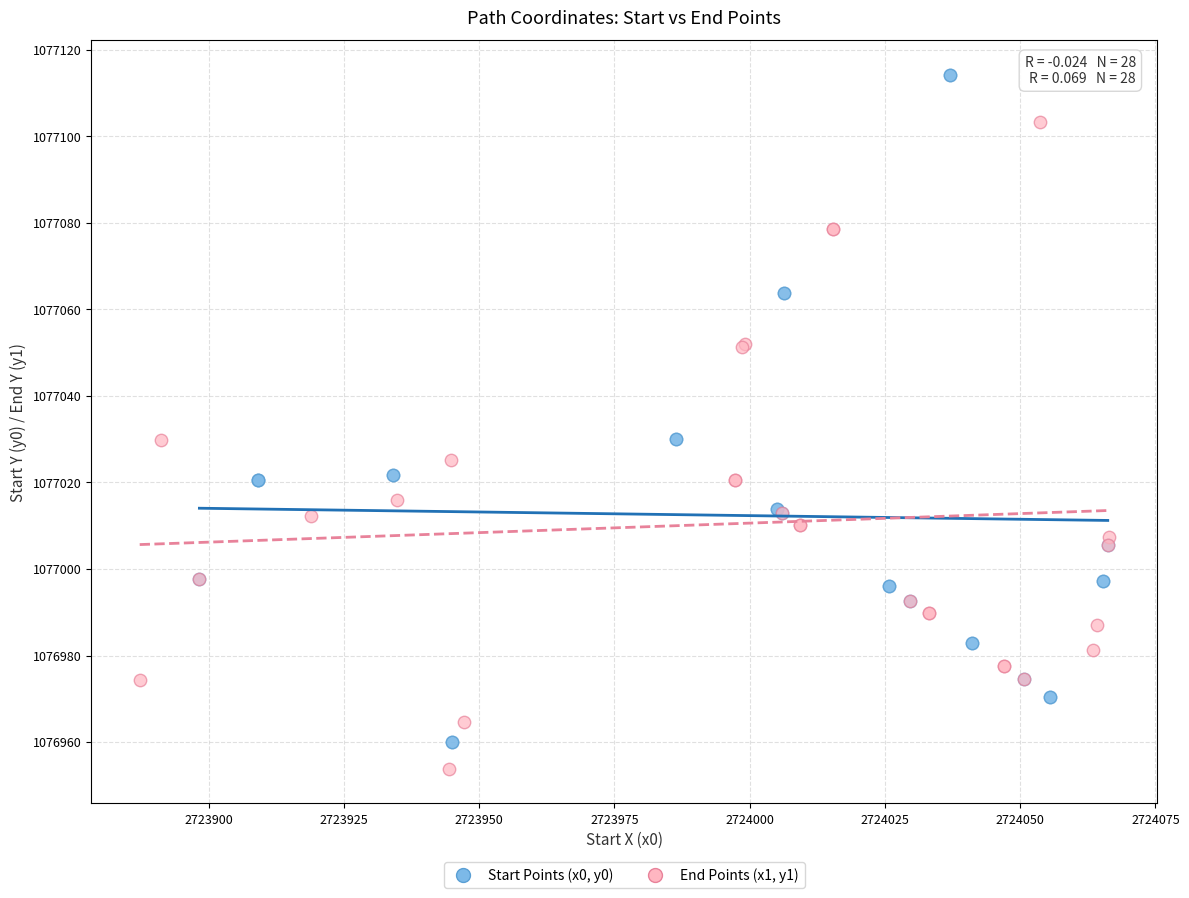

Which series reaches the maximum Y coordinate?

Start Points (x0, y0)